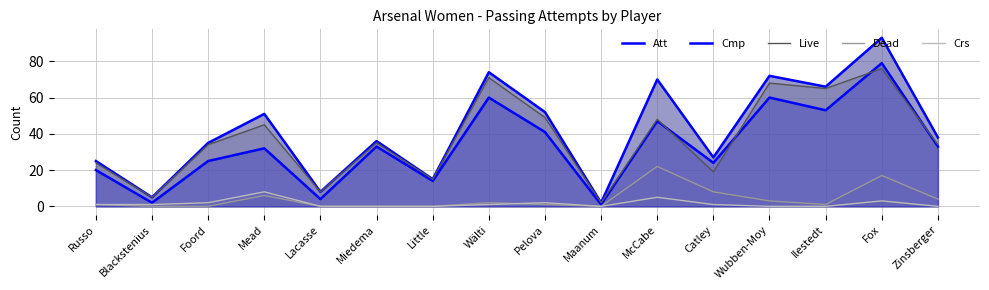

Does the chart display data point markers on the line(s)?

No